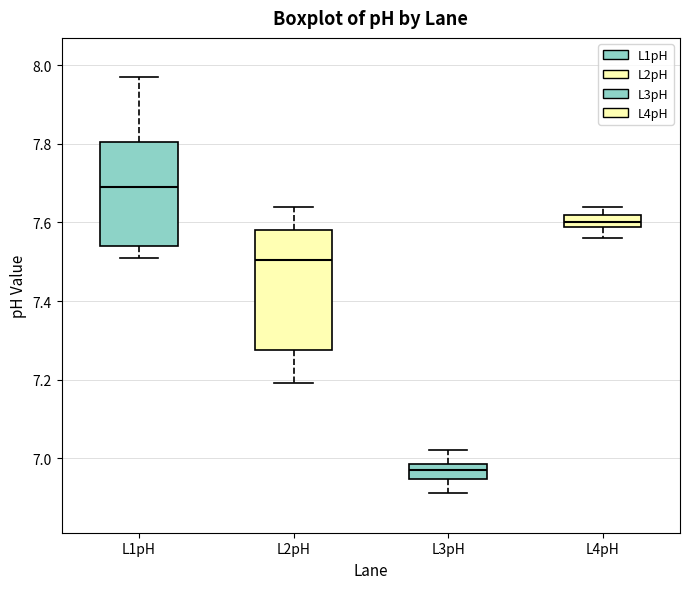

Comparing the boxes themselves (not the whiskers), which one is the tallest?

L2pH